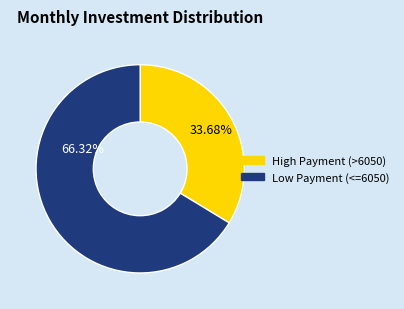

Is there any slice that represents more than half of the pie?

Yes